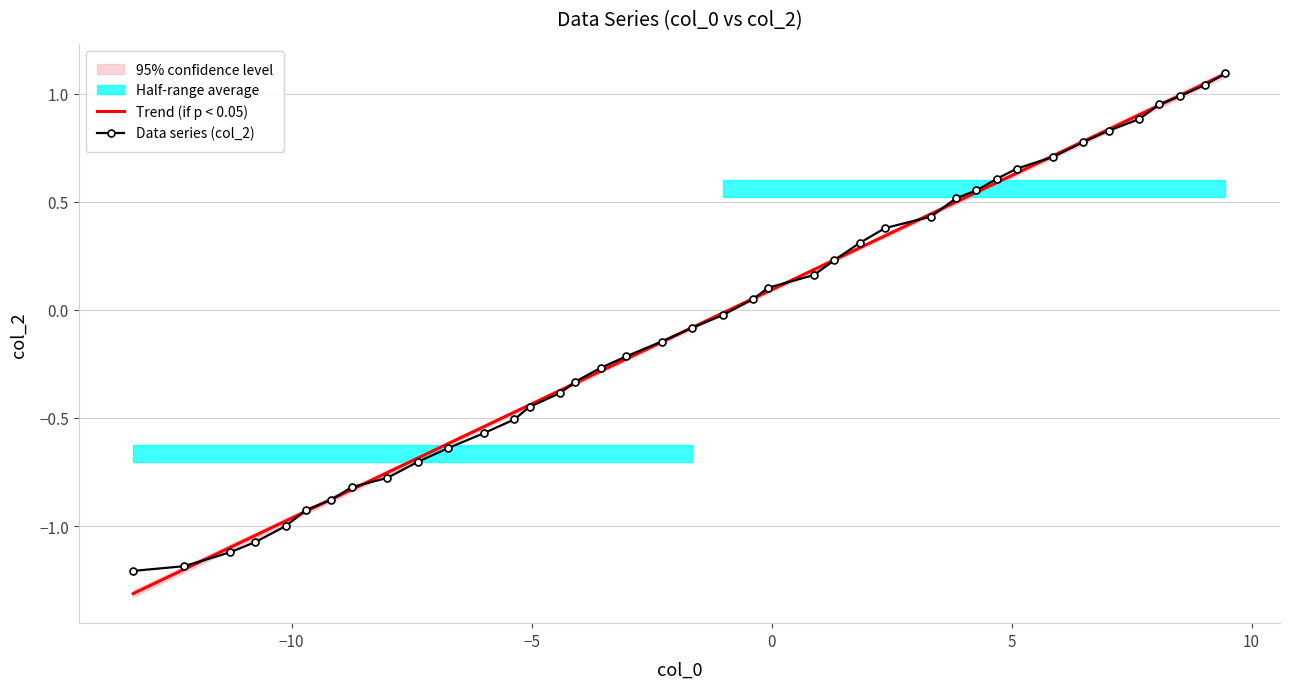

How many values are above zero?

19